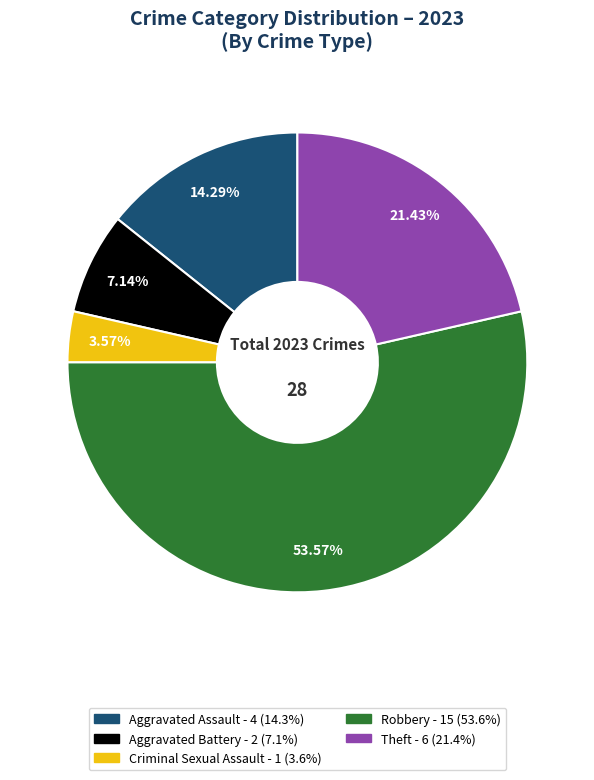

Is there any slice that represents more than half of the pie?

Yes